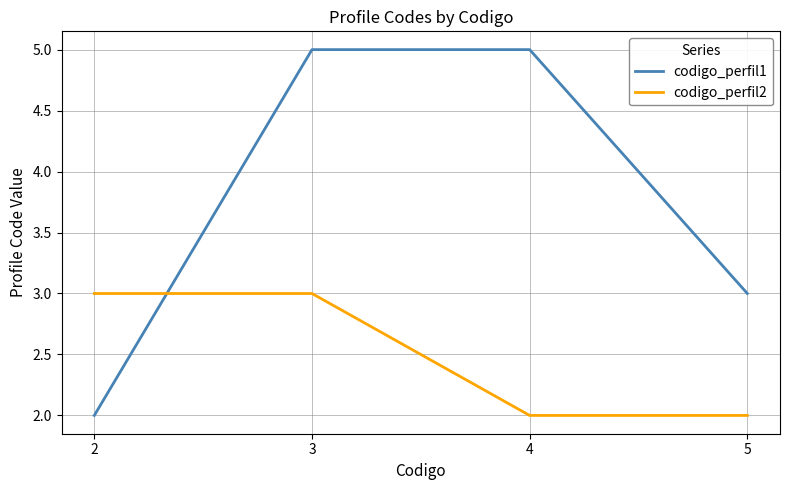

True or false: codigo_perfil2 has more than 1 interior local peaks.

False